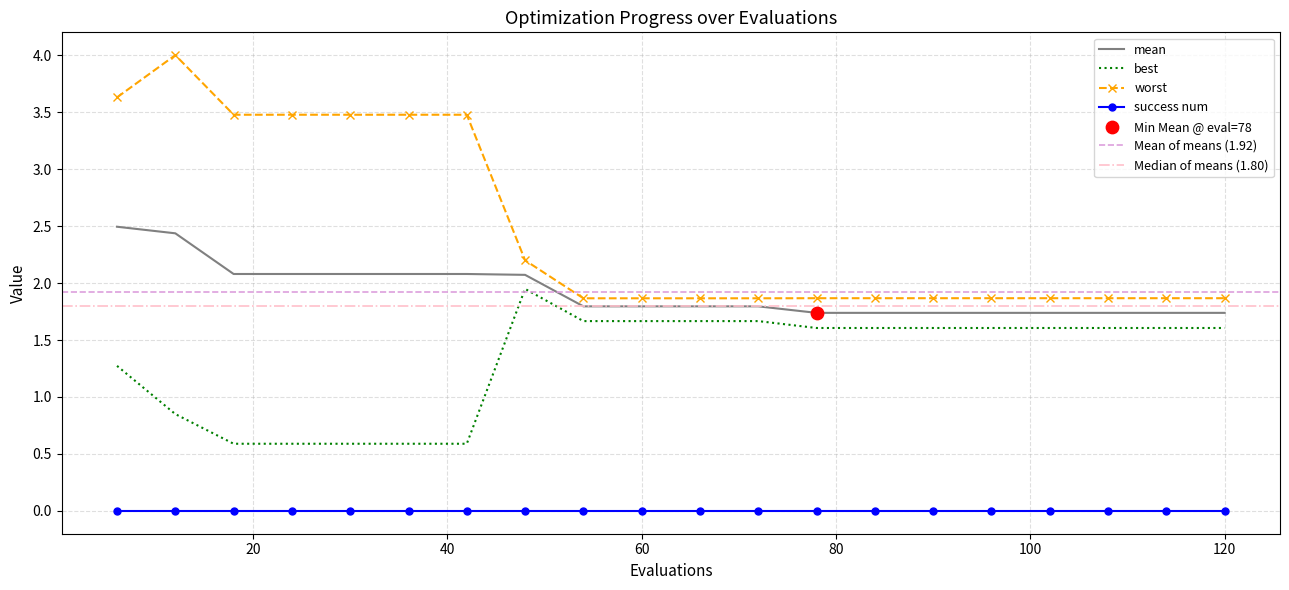

At how many categories does at least one series exceed 2?

8